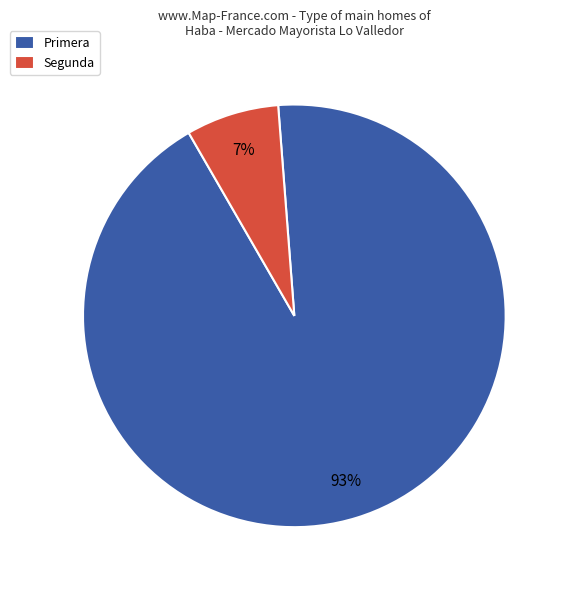

How many slices are in this pie chart?

2